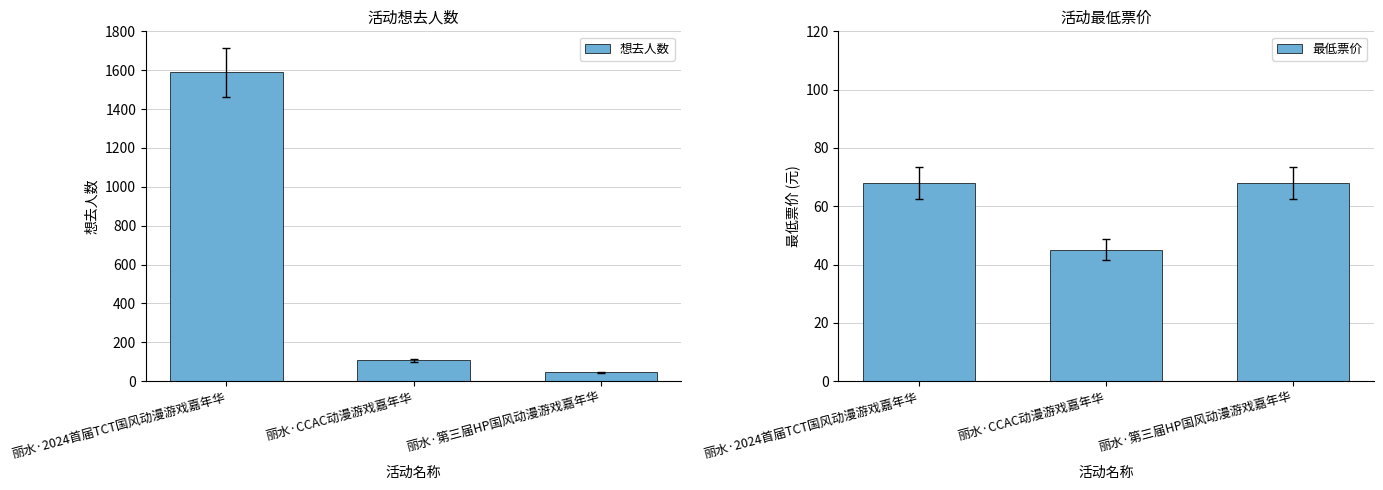

Reading left to right, transcribe all the data shown in this chart.

想去人数: 丽水·2024首届TCT国风动漫游戏嘉年华=1589	丽水·CCAC动漫游戏嘉年华=107	丽水·第三届HP国风动漫游戏嘉年华=45
最低票价: 丽水·2024首届TCT国风动漫游戏嘉年华=68	丽水·CCAC动漫游戏嘉年华=45	丽水·第三届HP国风动漫游戏嘉年华=68